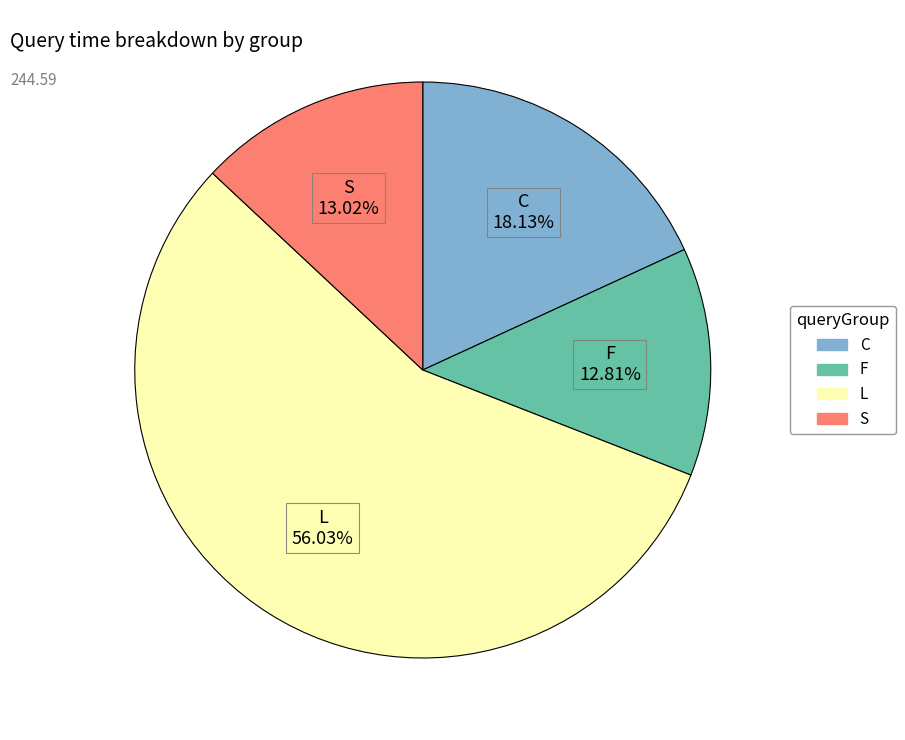

Does any single category account for the majority?

Yes